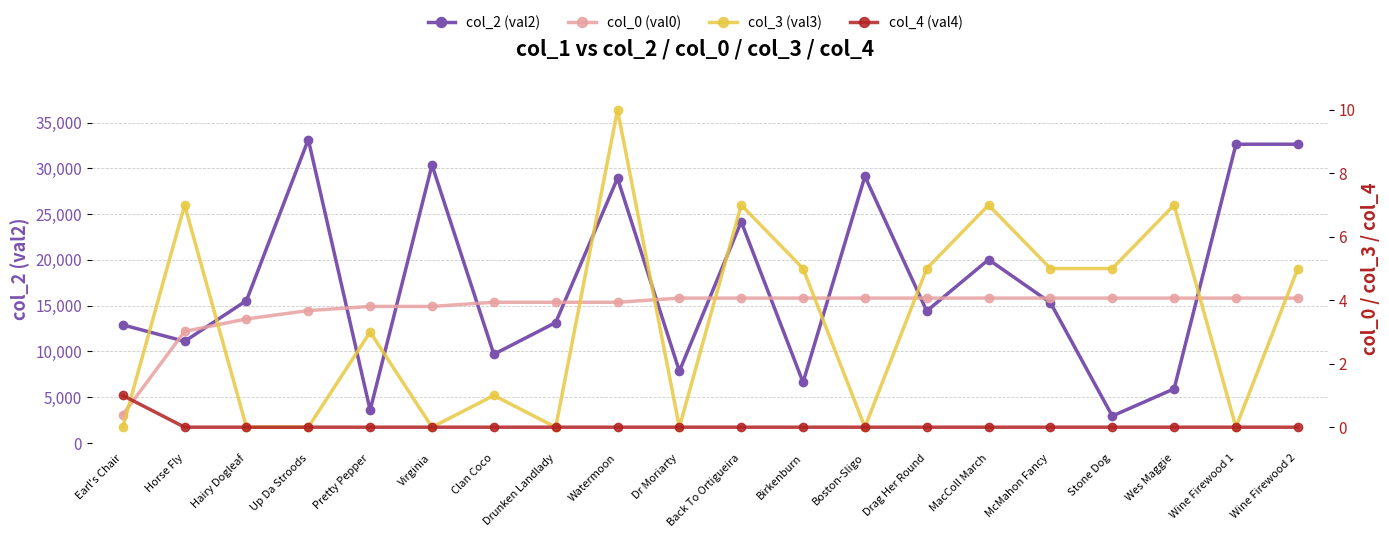

Count the col_4 (val4) values in the range 0 to 1.

20